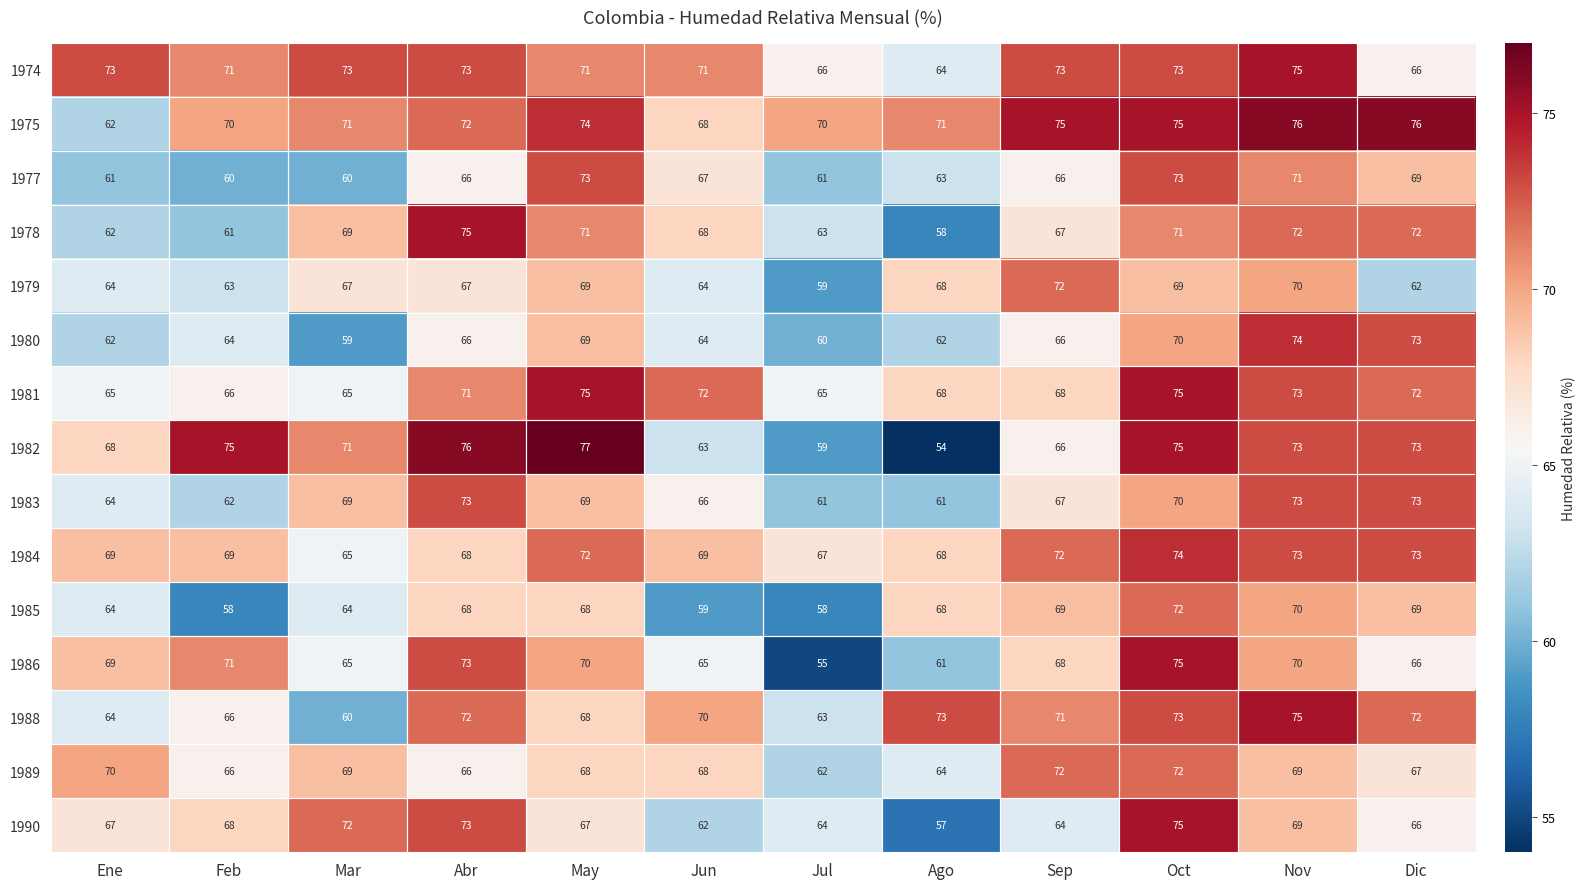

Count the number of data series in this chart.

15